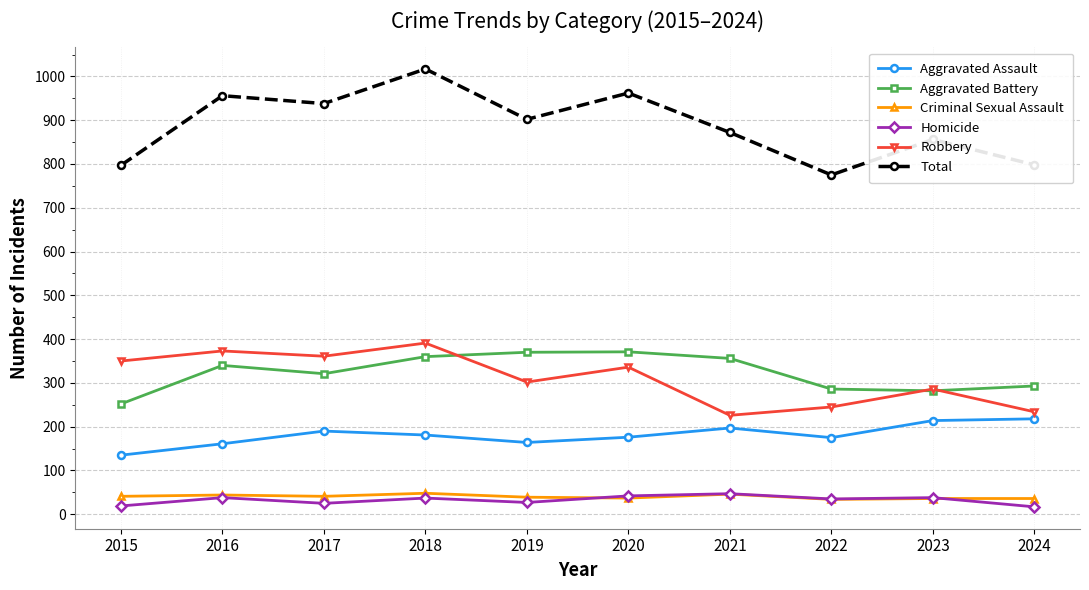

Where is the first local maximum for Aggravated Battery?

2016